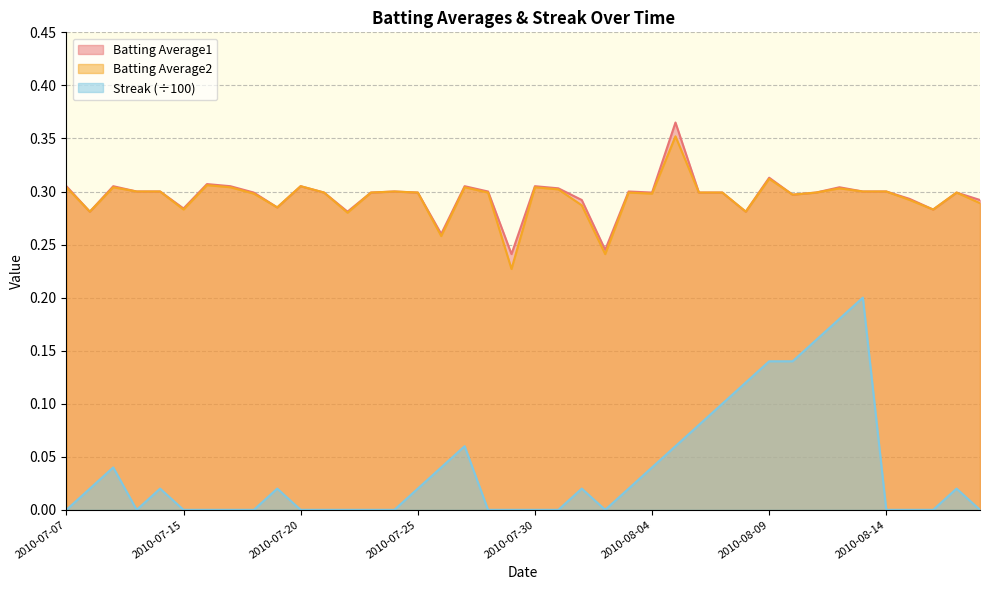

What is the label of the 8th point from the right?

2010-08-11